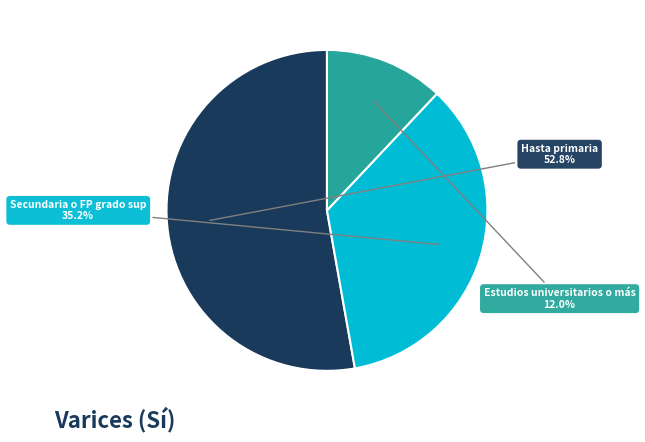

True or false: Hasta primaria accounts for 53% of the total.

True